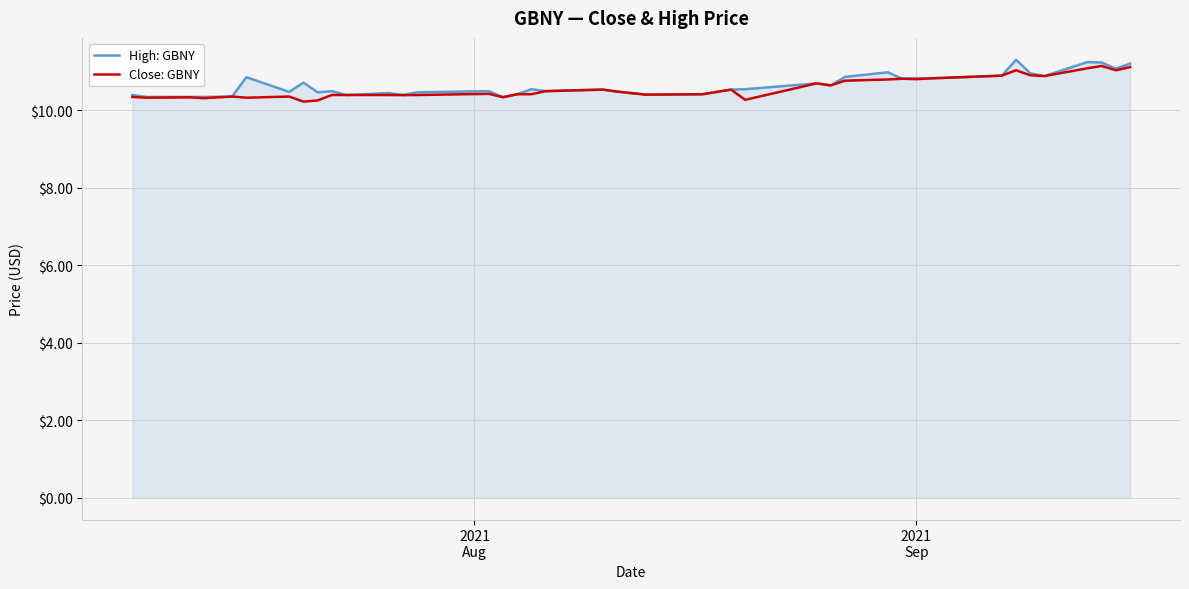

What is the sum of all High: GBNY values?

426.3